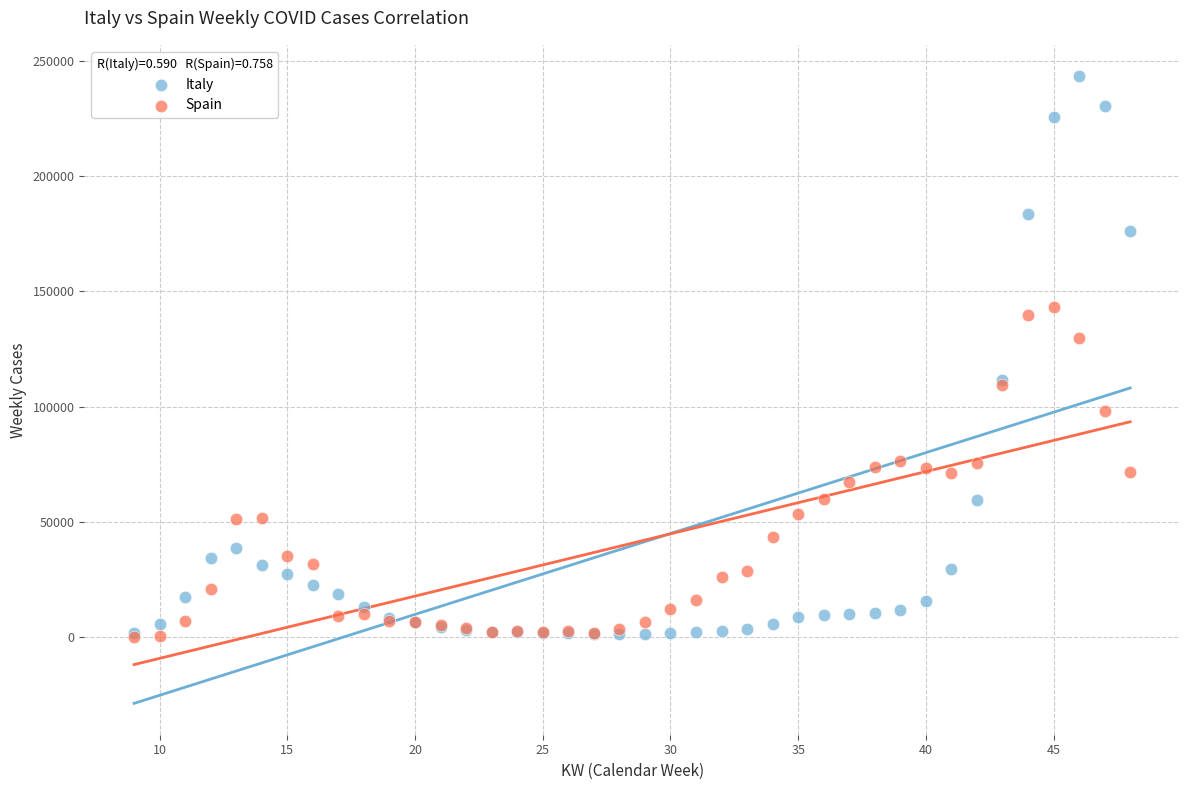

In the Italy series, what Y value is closest to 122363?

111541